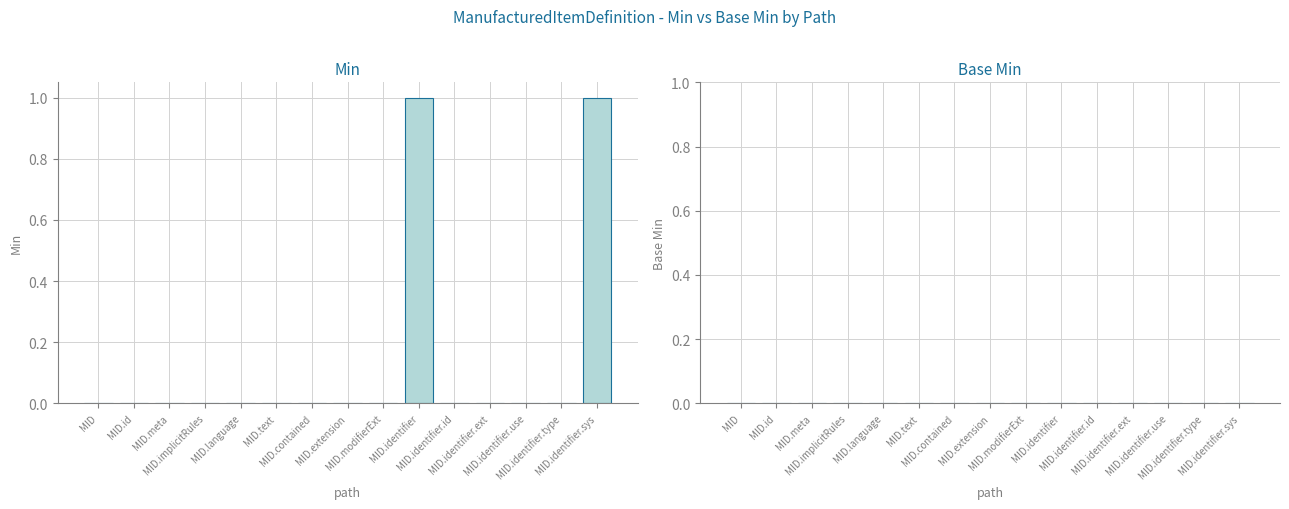

How many distinct data groups are displayed?

1